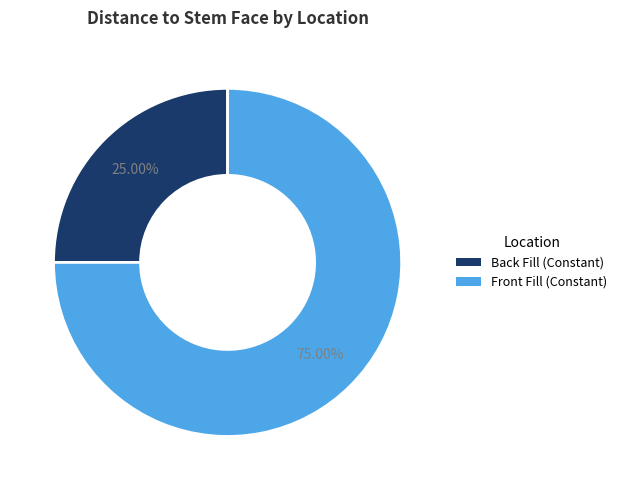

Is it true that Back Fill (Constant) is 34% of the pie?

False